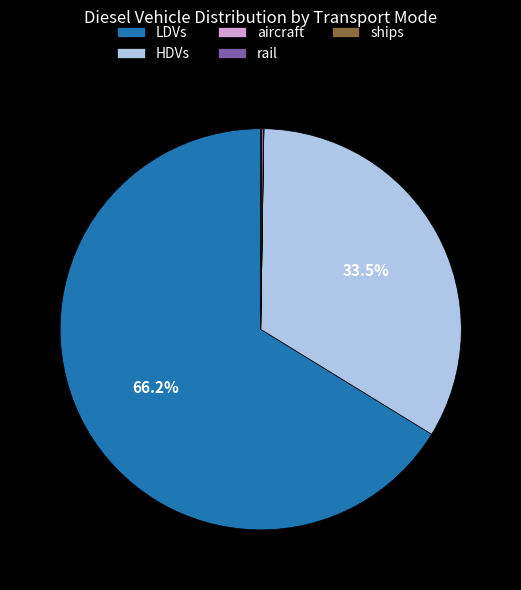

Which slice represents more than half of the pie?

LDVs